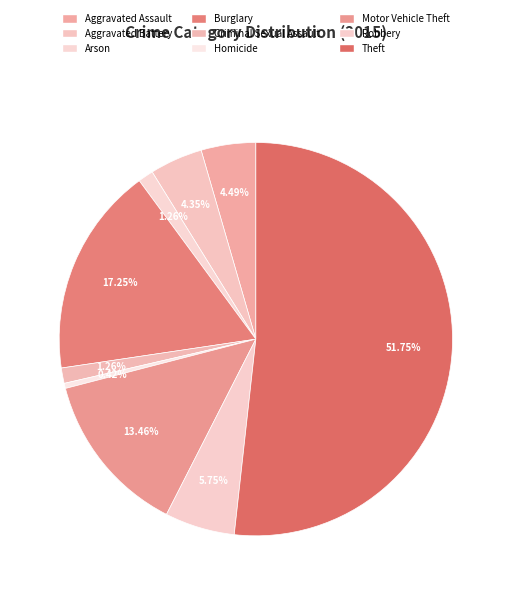

Which has a higher value, Burglary or Arson?

Burglary